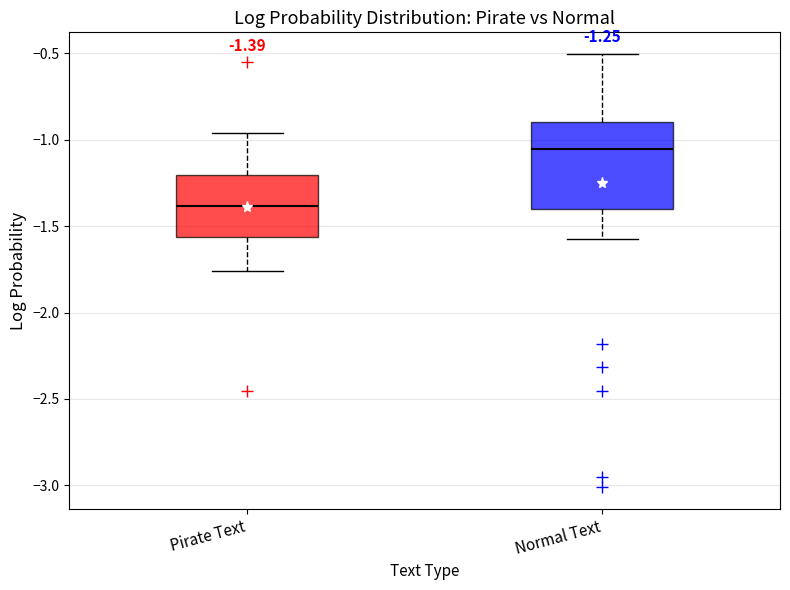

Which box has the highest median line?

Normal Text